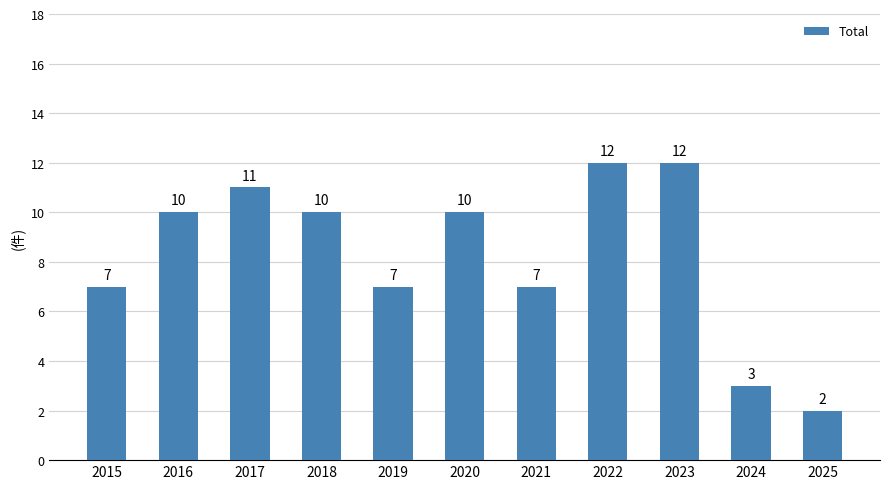

Which label corresponds to the smallest value in the chart?

2025